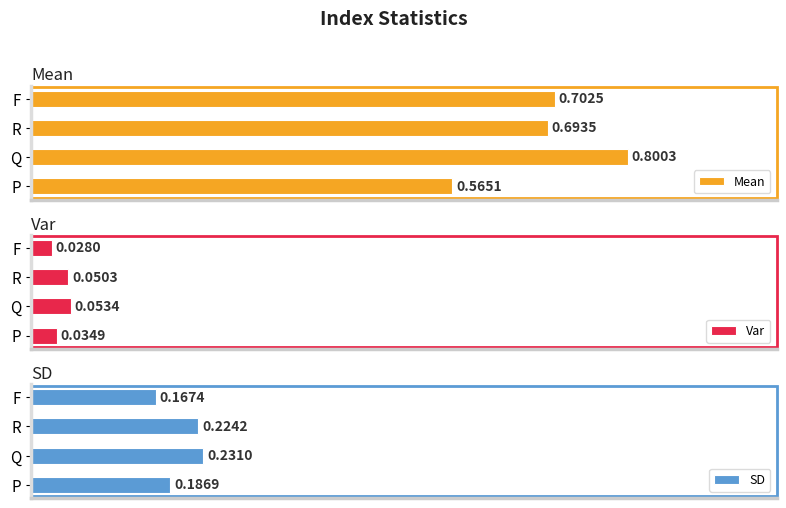

Which category has the lowest value in the Mean series?

P